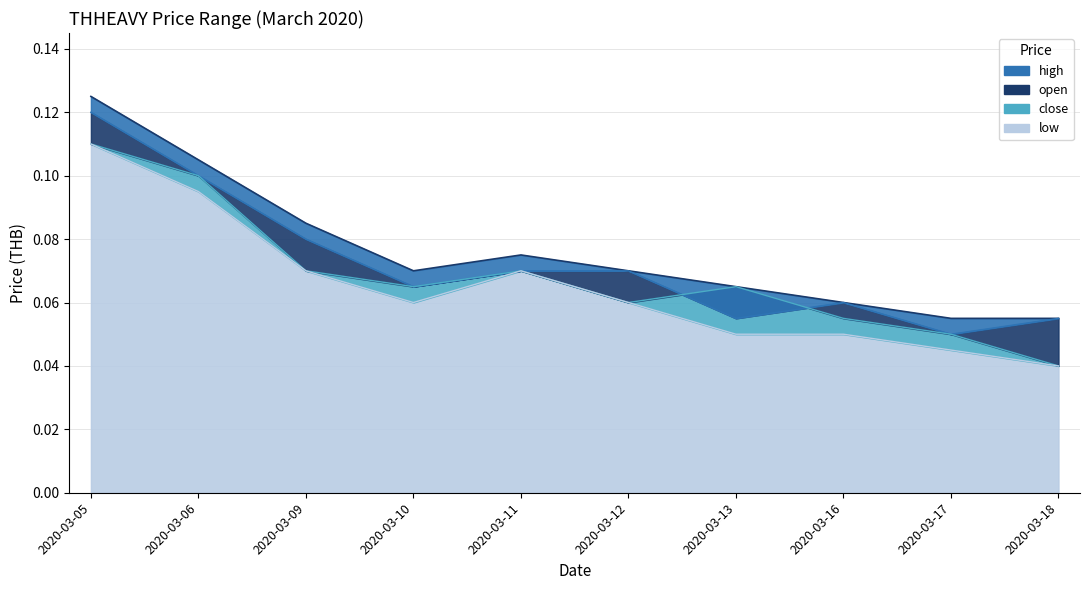

What is the difference between the second highest and minimum values in the open series?

0.1